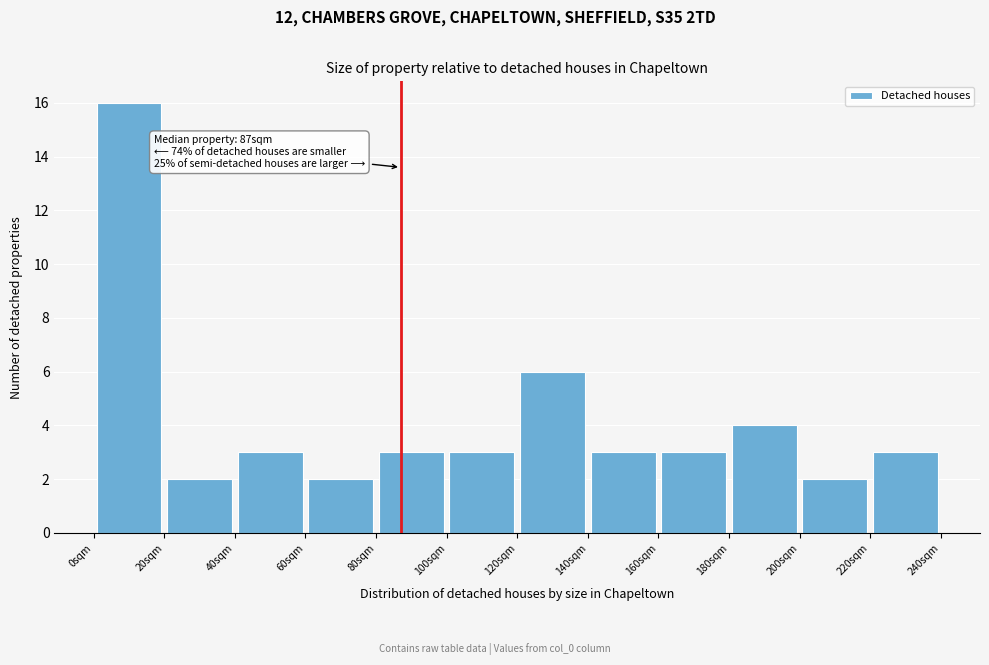

Which range on the x-axis has the tallest bar?

0 to 20